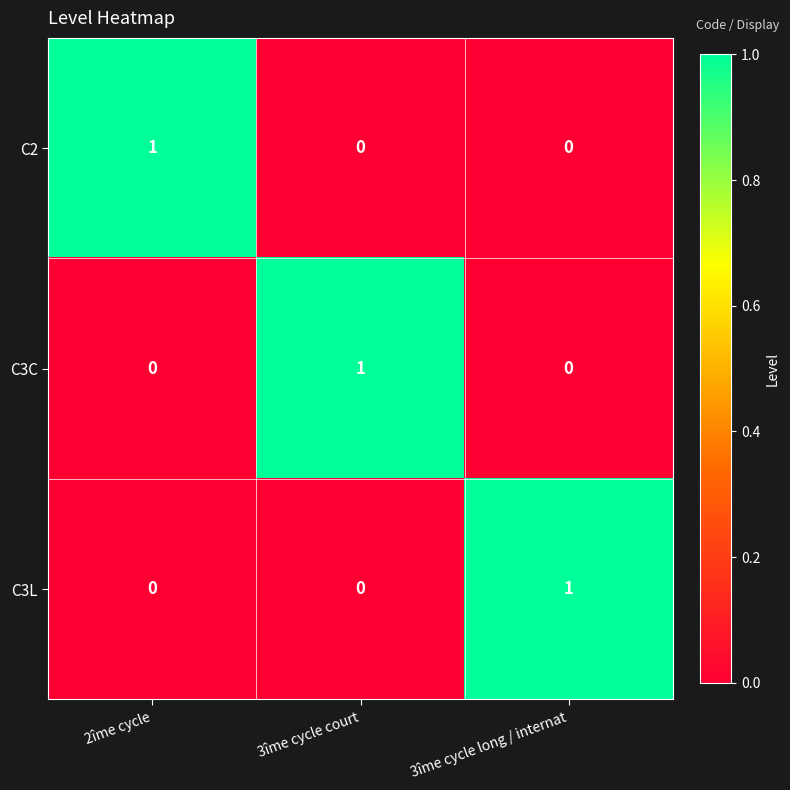

How many C3L values are between 0 and 1?

3